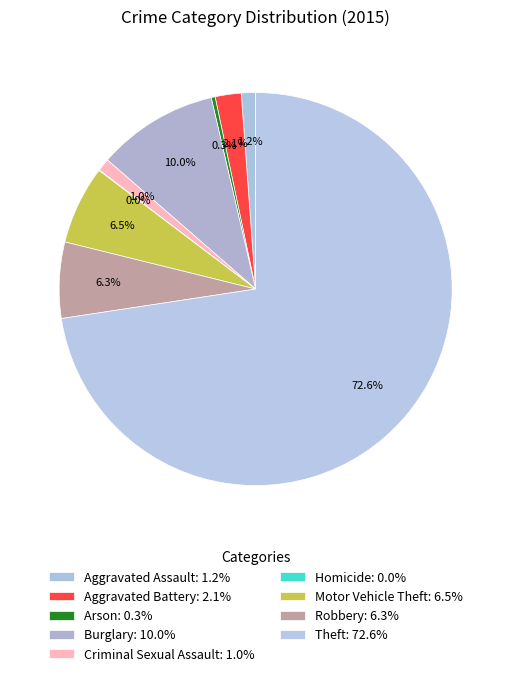

Is Motor Vehicle Theft the majority of the pie?

No